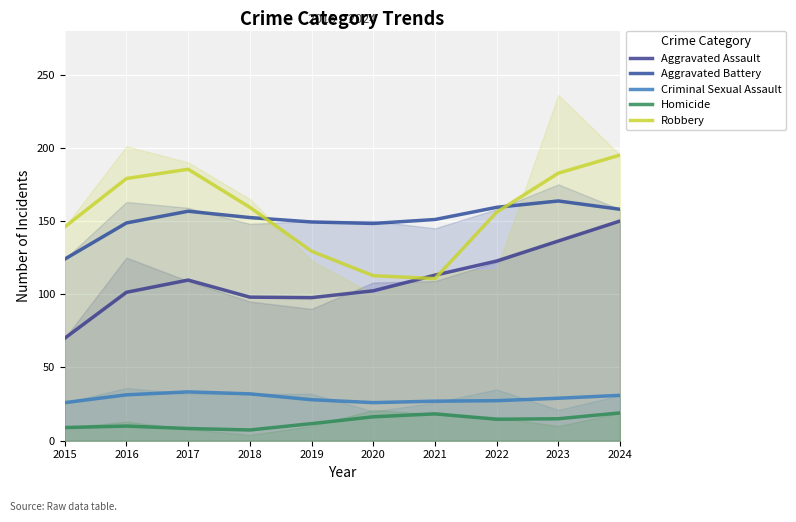

True or false: Homicide has a value of 17.3 at 2019.

False